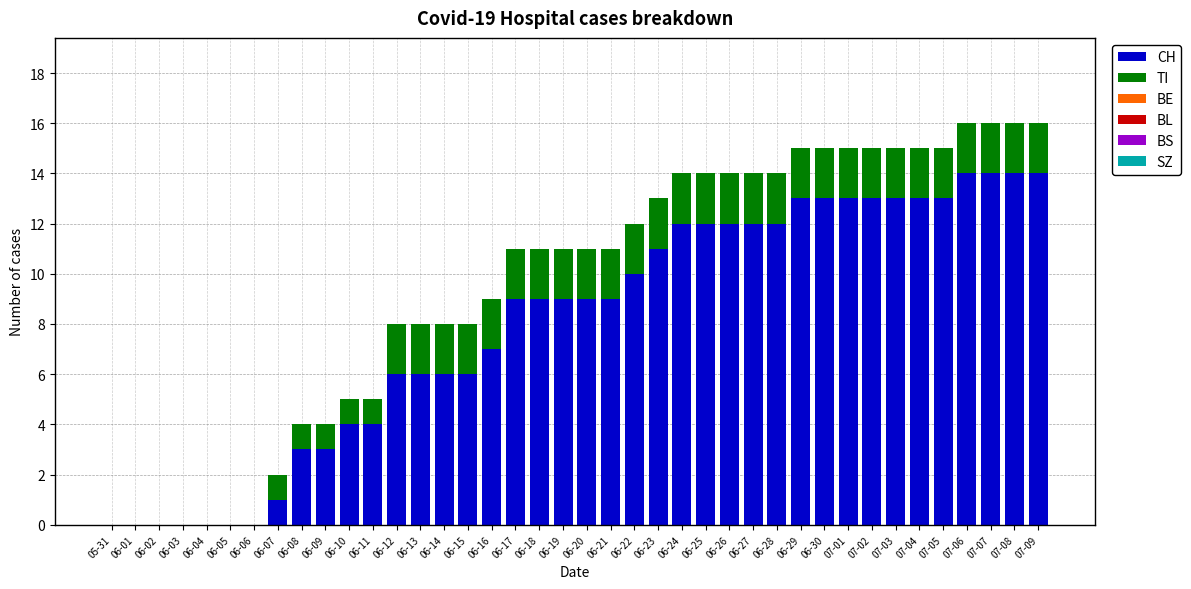

What is the sum of all CH values?

319